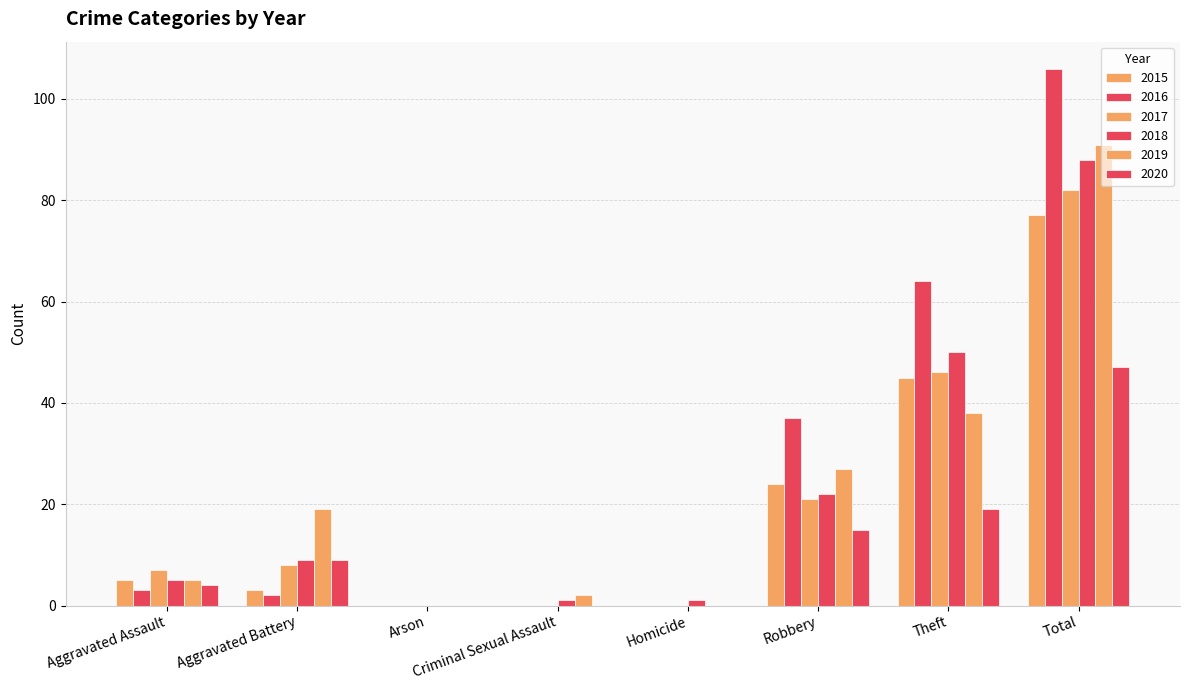

What is the sum of all 2020 values?

94